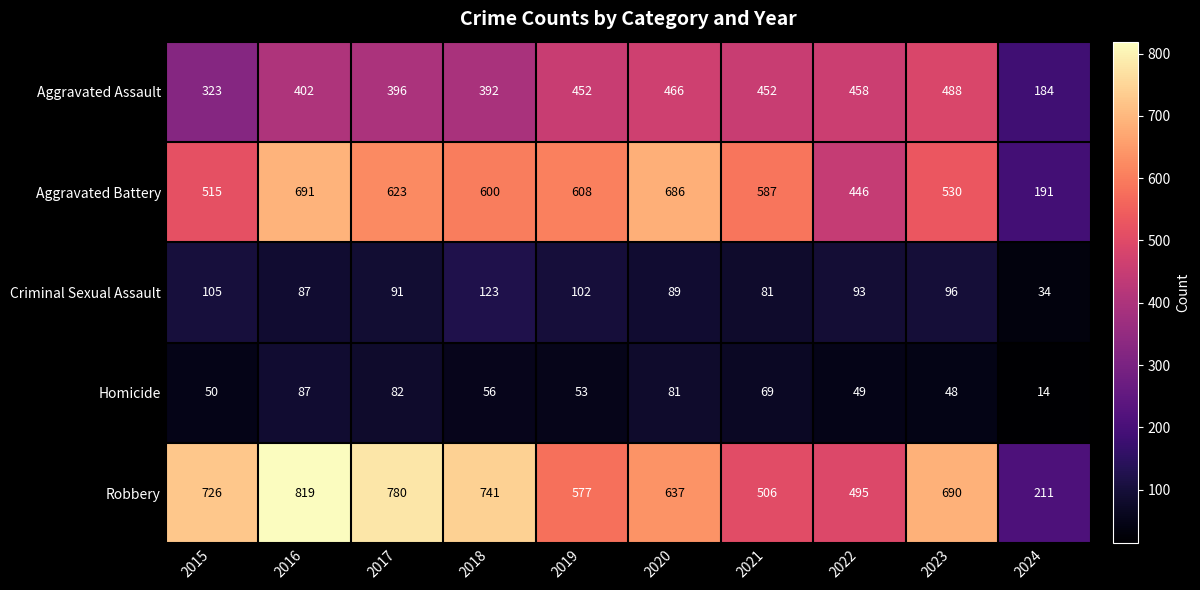

What is the approximate value of Aggravated Assault at 2022, to the nearest 50?

450